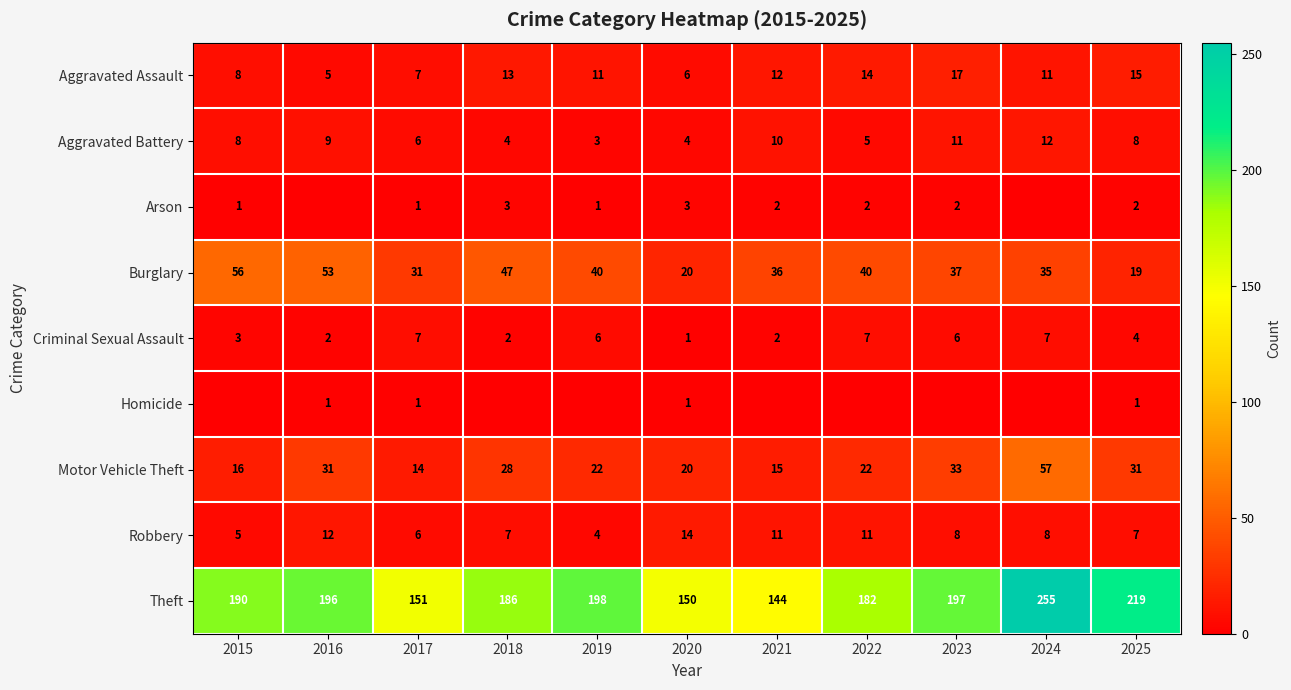

How many series are shown in this chart?

9